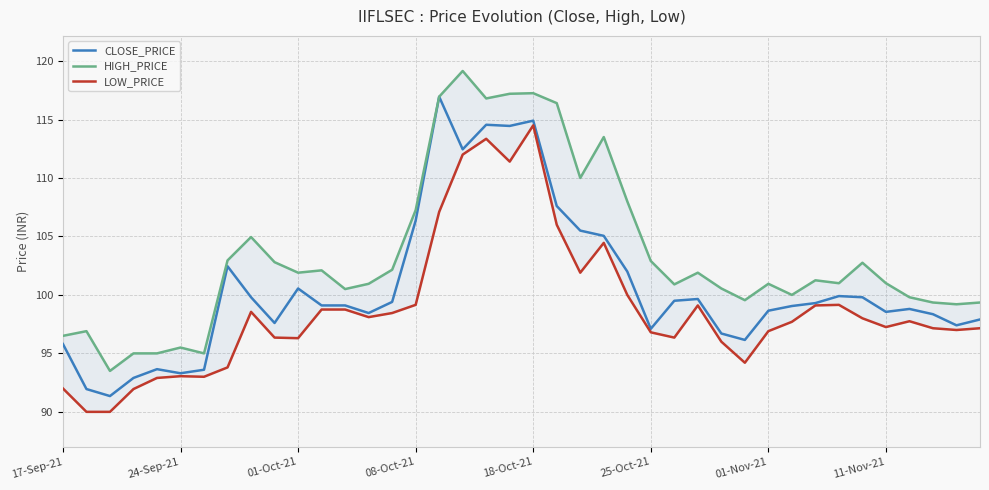

Reading left to right, list all the values displayed in this chart.

CLOSE_PRICE: 95.8	92.0	91.3	92.9	93.7	93.3	93.6	102.5	99.8	97.6	100.5	99.1	99.1	98.5	99.4	106.3	117.0	112.5	114.5	114.5	114.9	107.6	105.5	105.0	102.0	97.1	99.5	99.7	96.7	96.2	98.7	99.0	99.3	99.9	99.8	98.5	98.8	98.3	97.4	97.9
HIGH_PRICE: 96.5	96.9	93.5	95.0	95.0	95.5	95.0	103.0	105.0	102.8	101.9	102.1	100.5	101.0	102.2	107.2	117.0	119.2	116.8	117.2	117.2	116.4	110.0	113.5	108.0	102.9	100.9	101.9	100.5	99.5	101.0	100.0	101.2	101.0	102.8	101.0	99.8	99.3	99.2	99.3
LOW_PRICE: 92.0	90.0	90.0	92.0	92.9	93.0	93.0	93.8	98.5	96.3	96.3	98.8	98.8	98.1	98.5	99.2	107.1	112.0	113.3	111.4	114.5	106.0	101.9	104.5	100.0	96.8	96.3	99.1	96.0	94.2	96.9	97.7	99.1	99.2	98.0	97.2	97.8	97.2	97.0	97.2